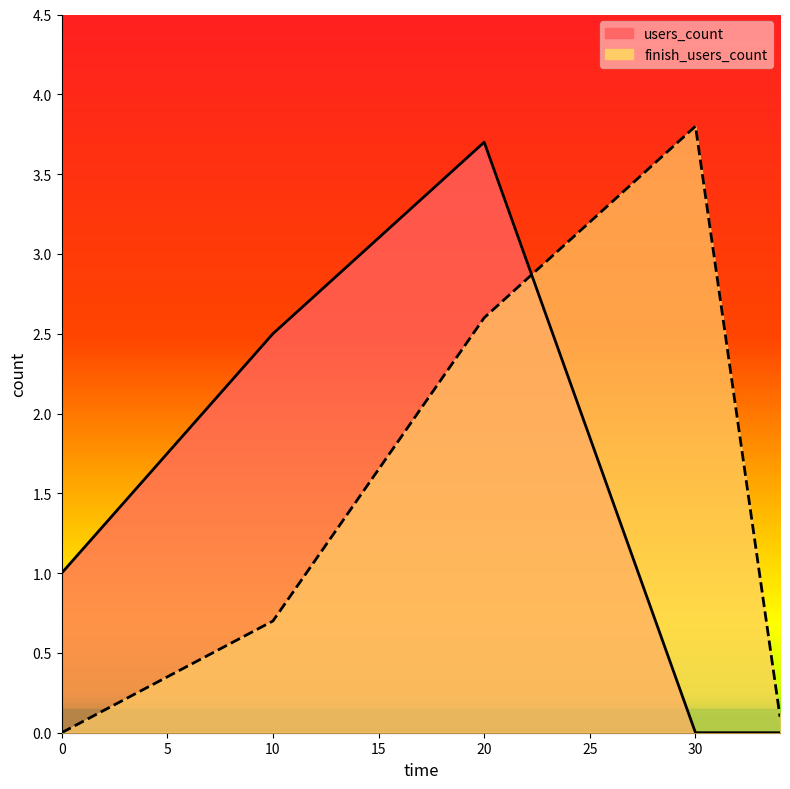

What are all the series names shown in the legend?

finish_users_count, users_count